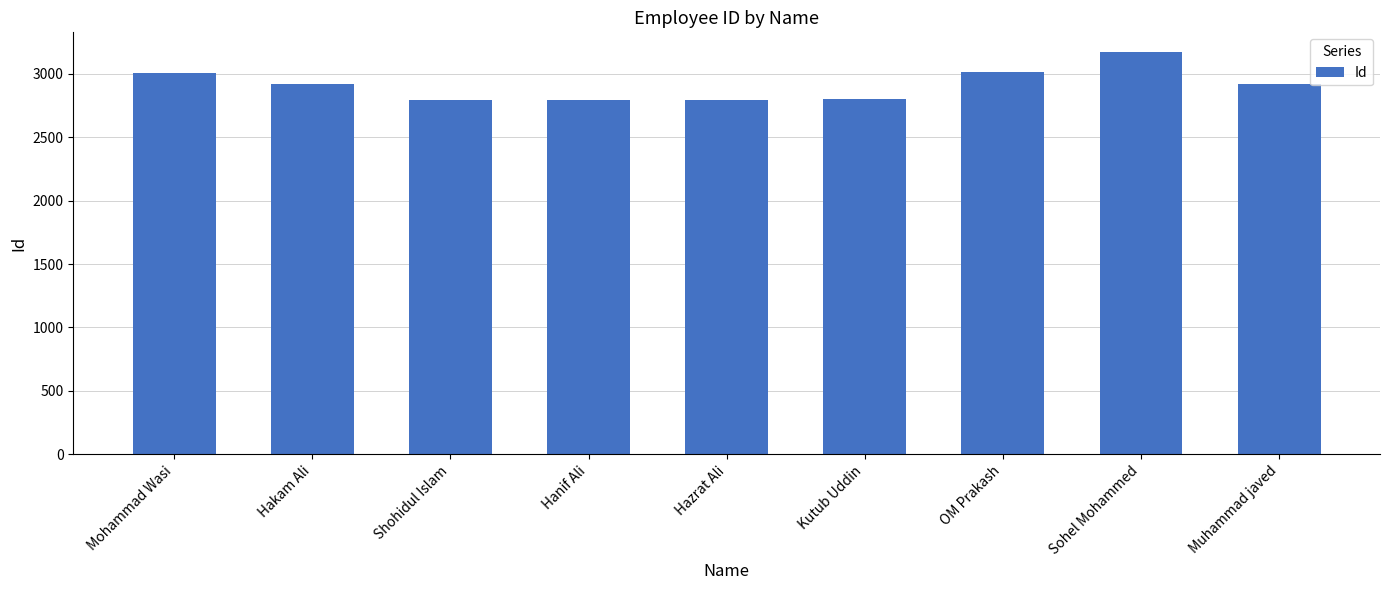

Where does the data first go above 2920?

Mohammad Wasi